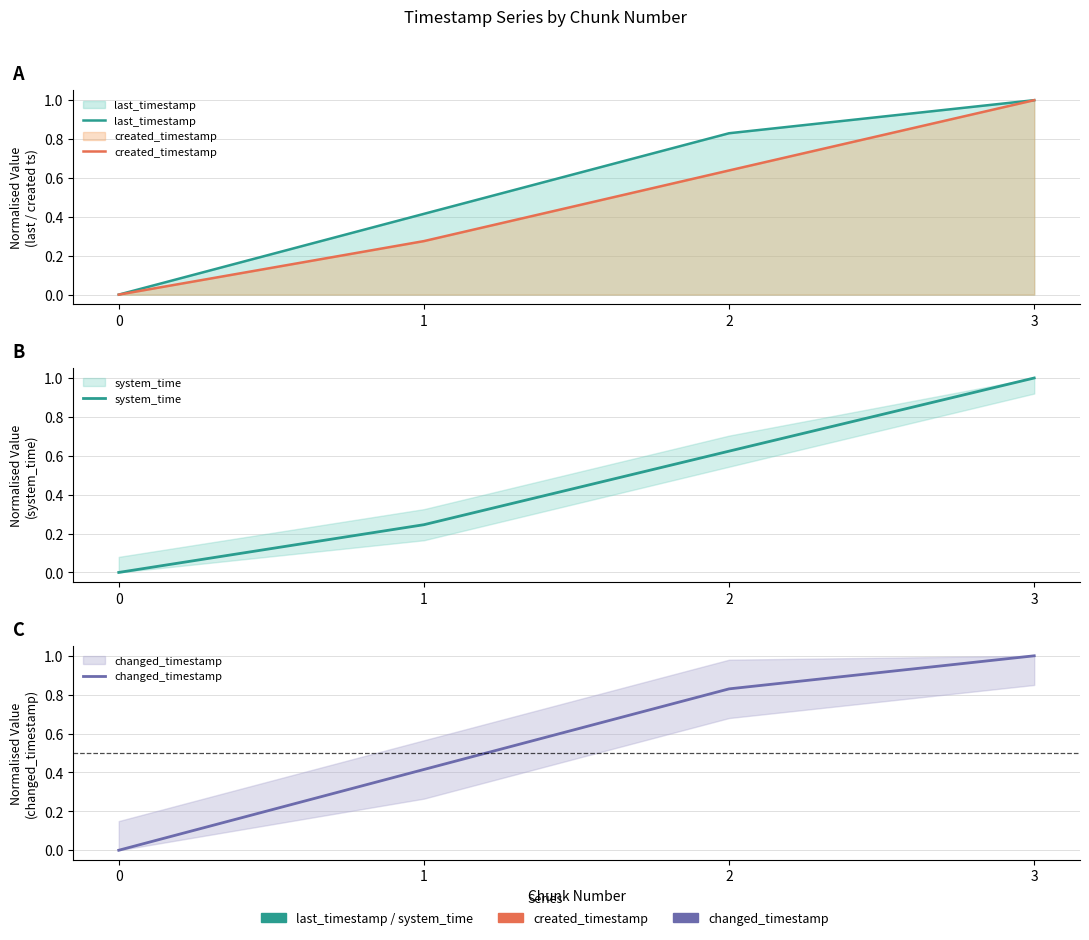

At how many categories does at least one series exceed 0?

3